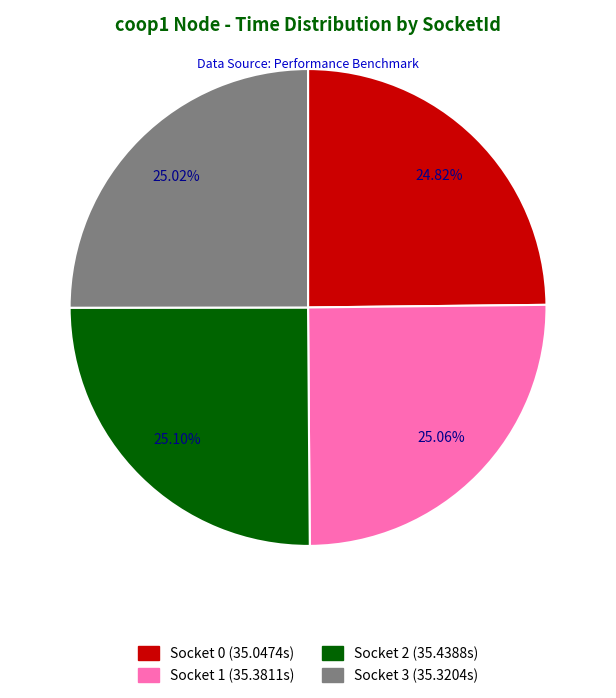

Is there any slice that represents more than half of the pie?

No